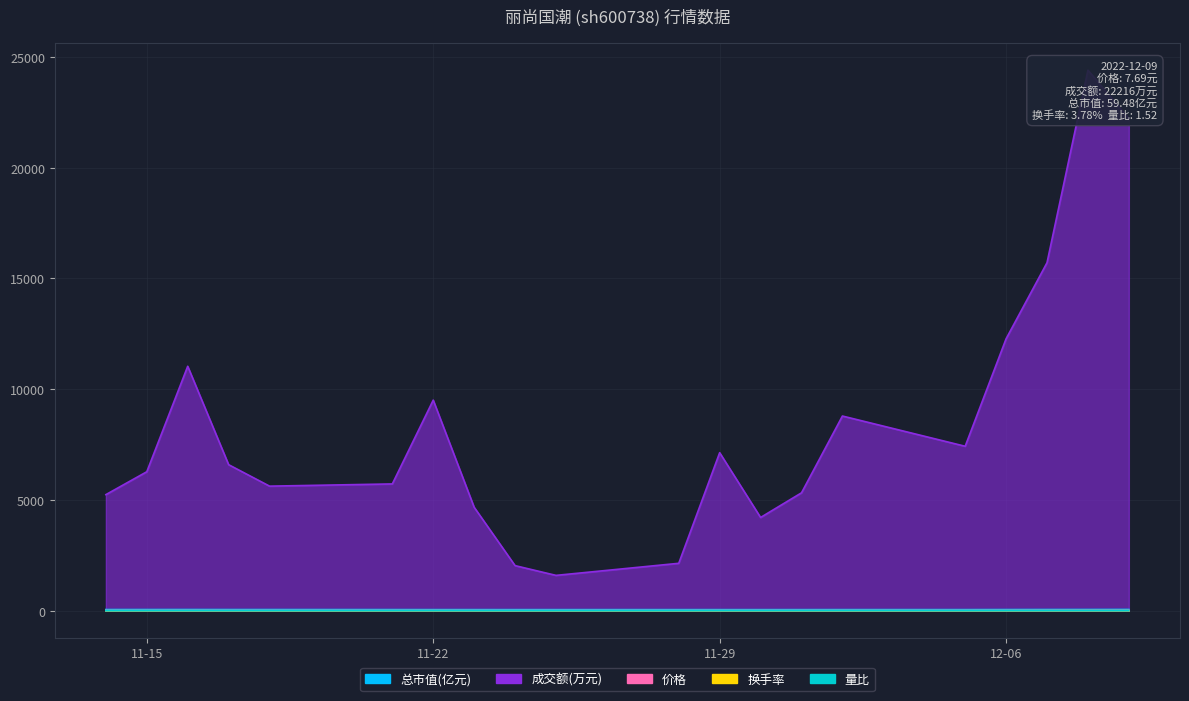

True or false: 换手率 and 总市值(亿元) cross at least once.

False